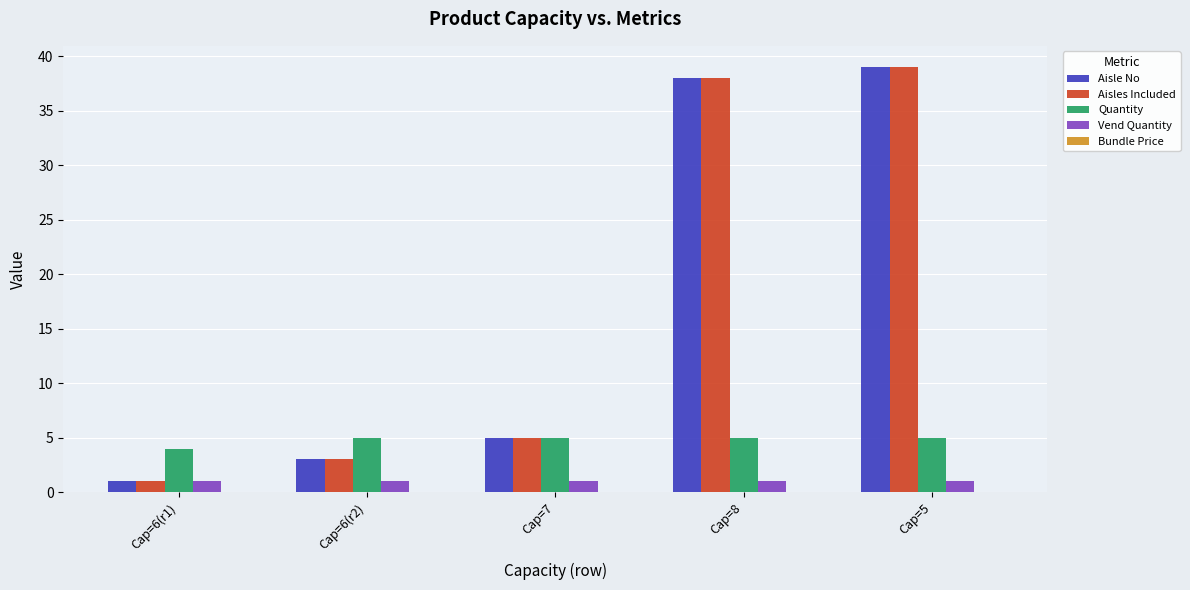

At which category is the sum across all series the highest?

Cap=5